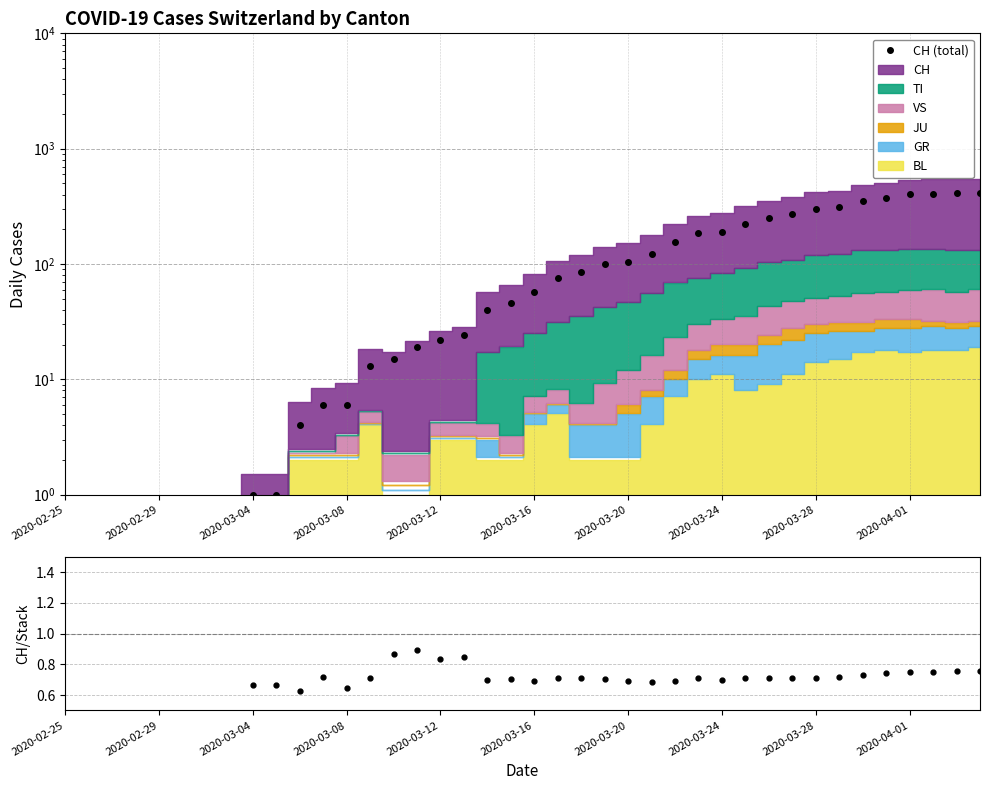

Does the chart display data point markers on the line(s)?

Yes